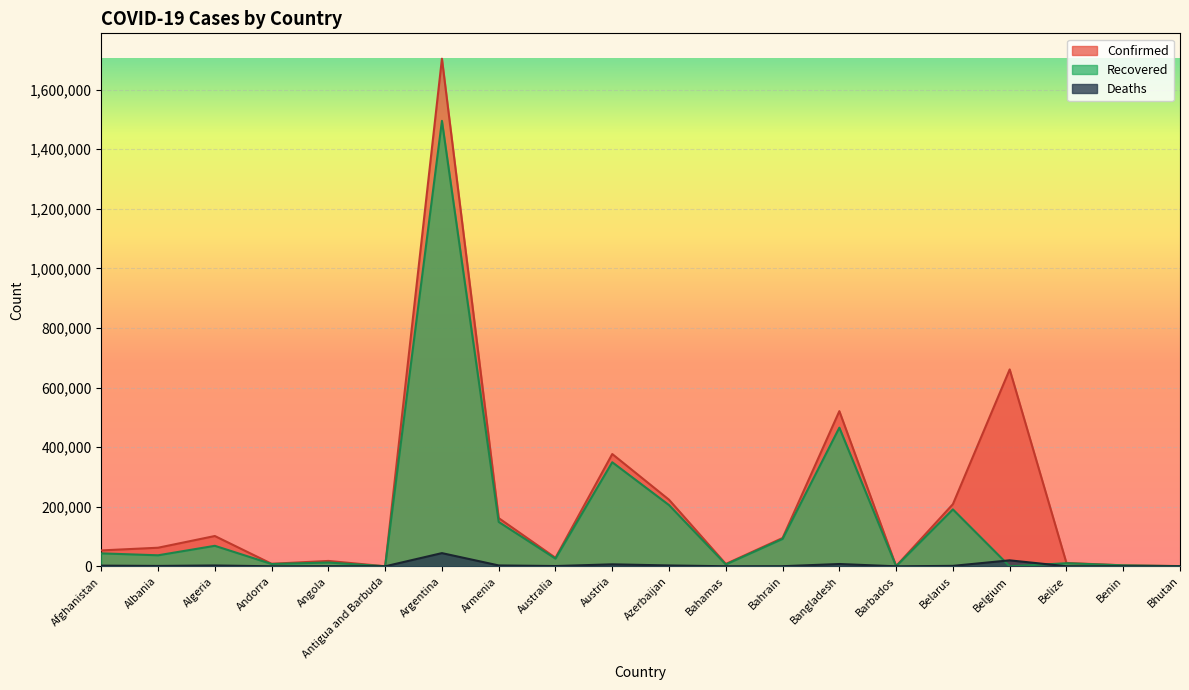

Which category has the highest value across all series?

Argentina